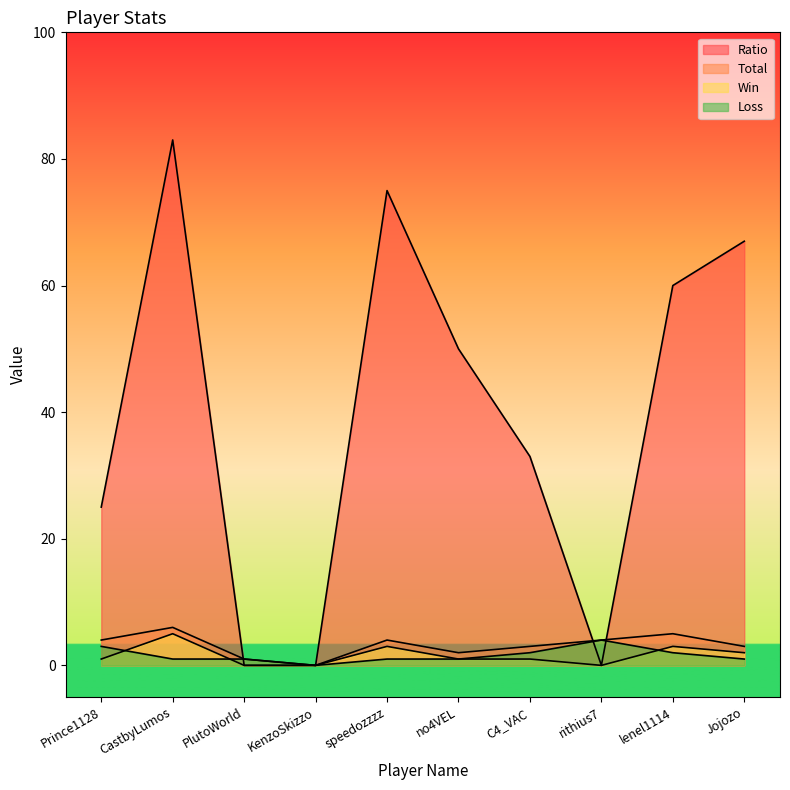

At CastbyLumos, list the series in order from smallest to largest.

Loss, Win, Total, Ratio